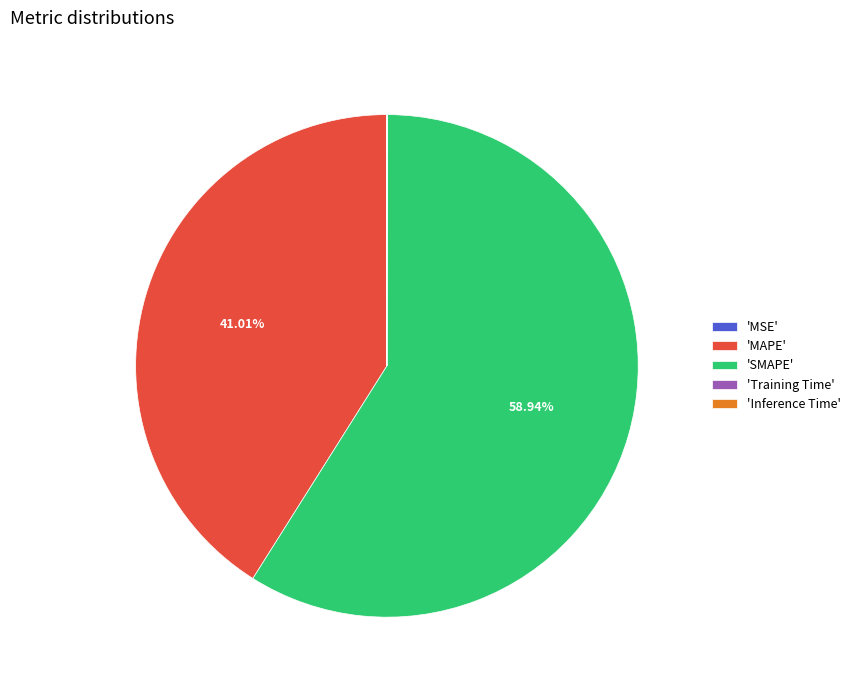

Which category has the biggest portion of the pie?

'SMAPE'